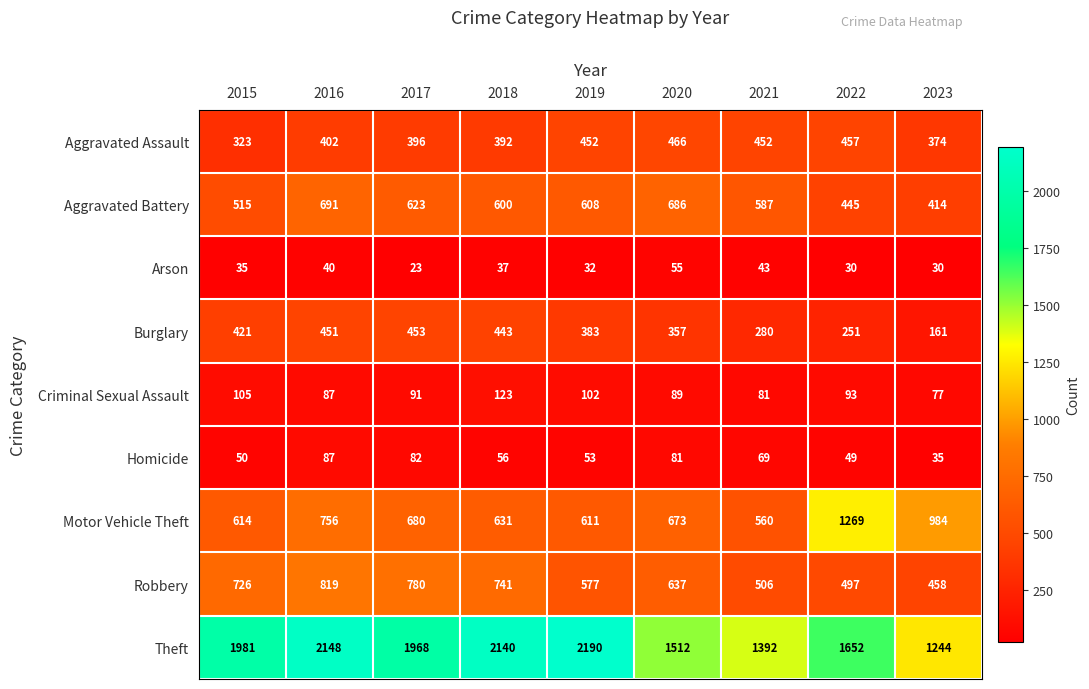

True or false: Arson has a value of 30 at 2023.

True